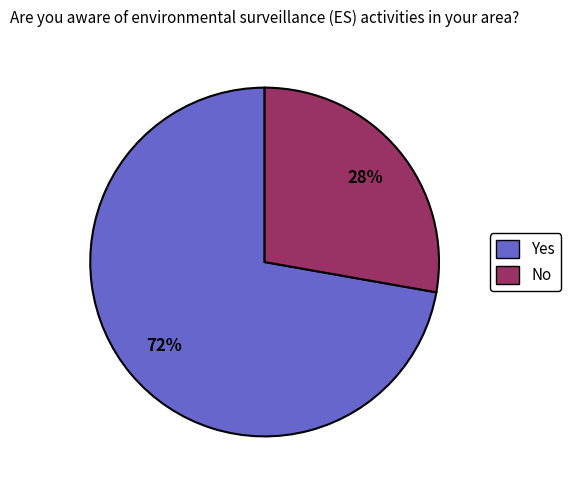

How many slices are in this pie chart?

2